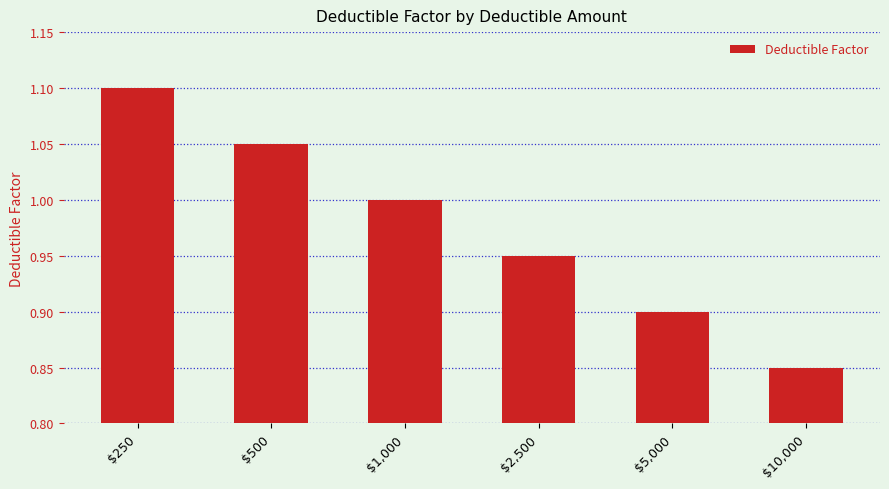

Count the number of data series in this chart.

1